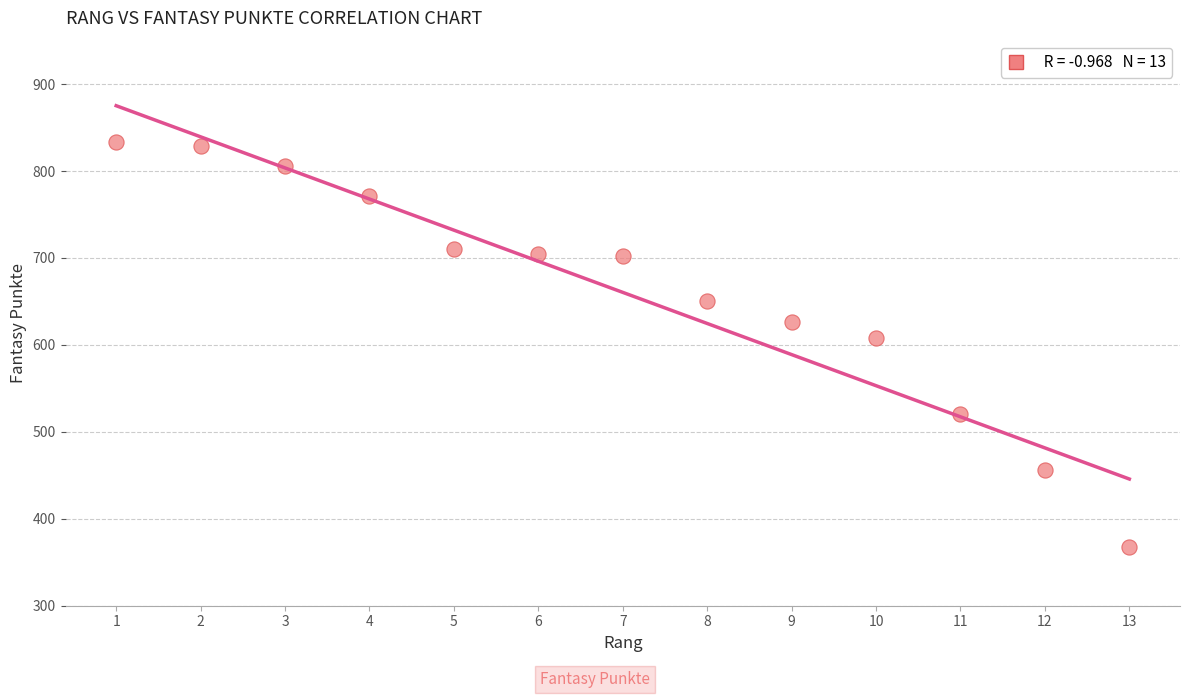

What is the range of X values (max minus min)?

12